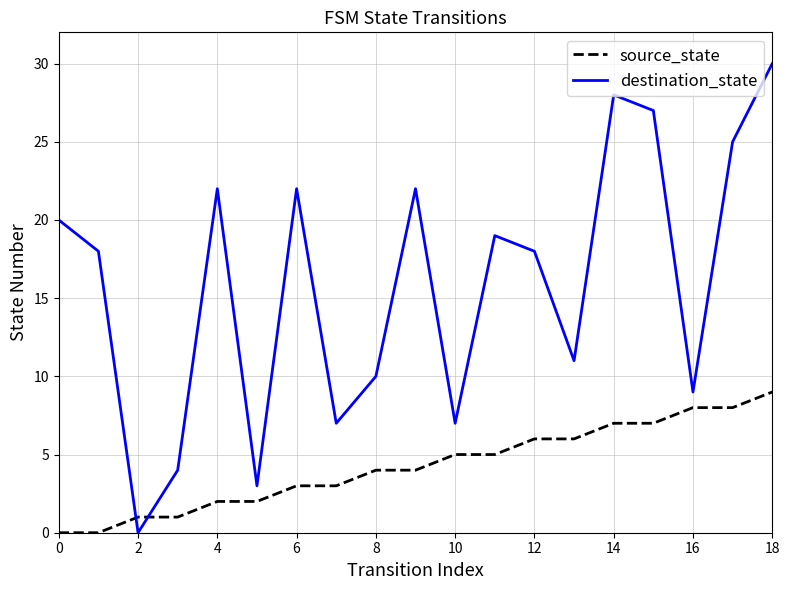

Which series has the largest total across all categories?

destination_state